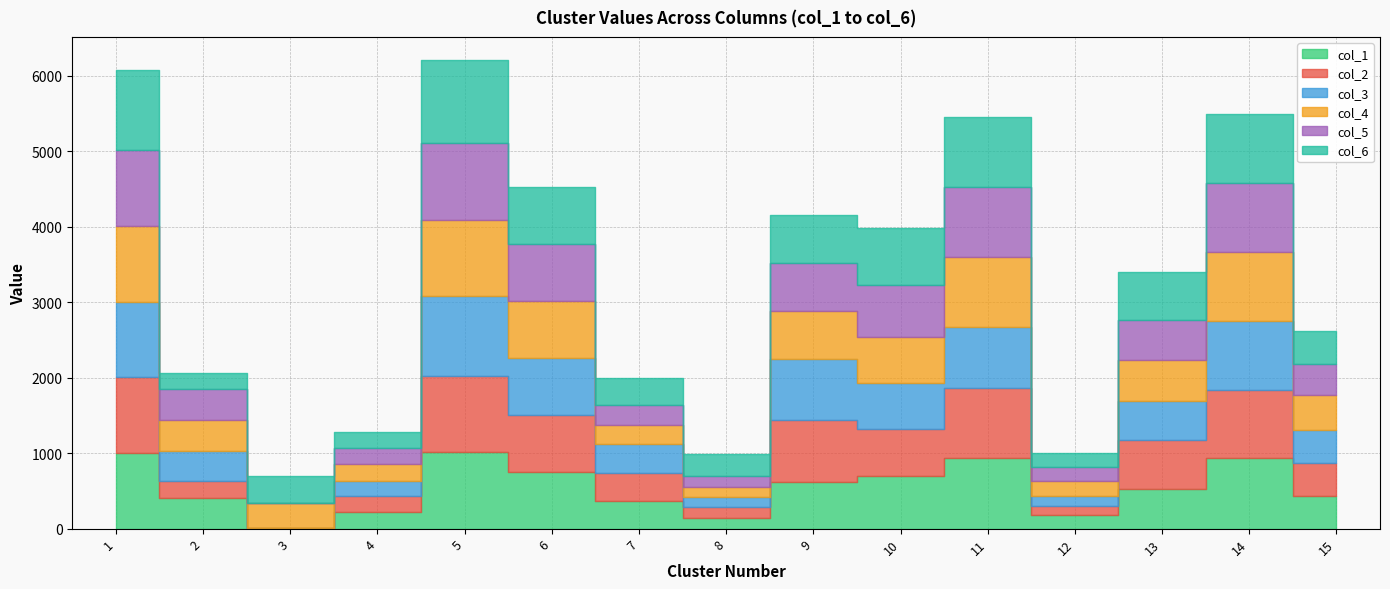

What is the total value across all series at 5?

6206